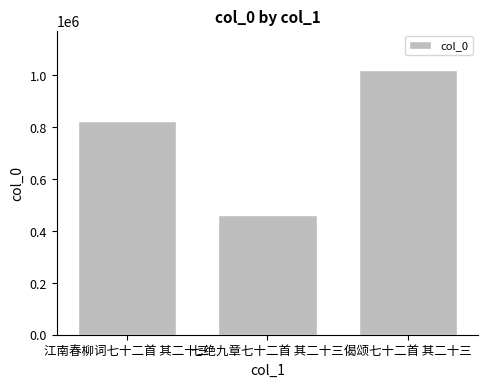

List the labels in order of value, largest first.

偈颂七十二首 其二十三, 江南春柳词七十二首 其二十三, 七绝九章七十二首 其二十三